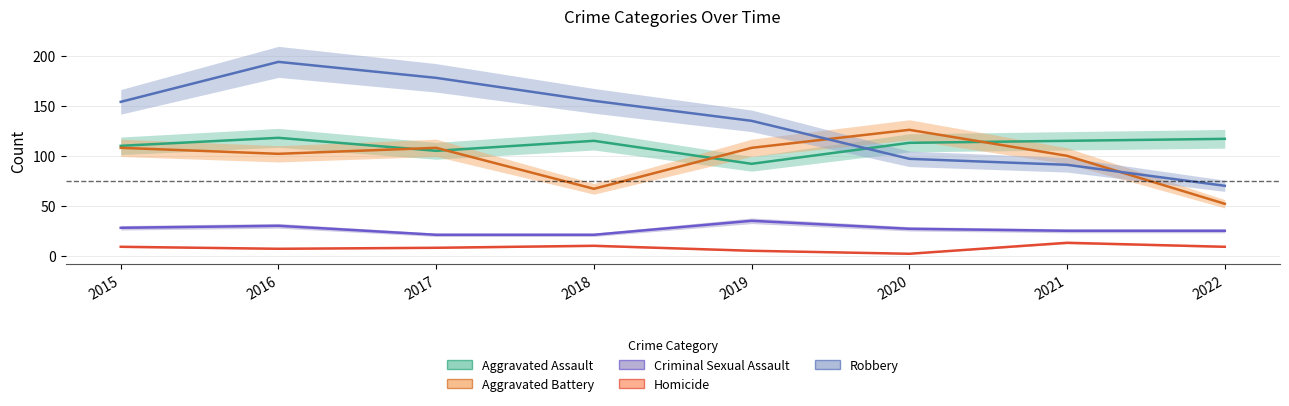

True or false: Aggravated Assault and Aggravated Battery intersect in this chart.

True